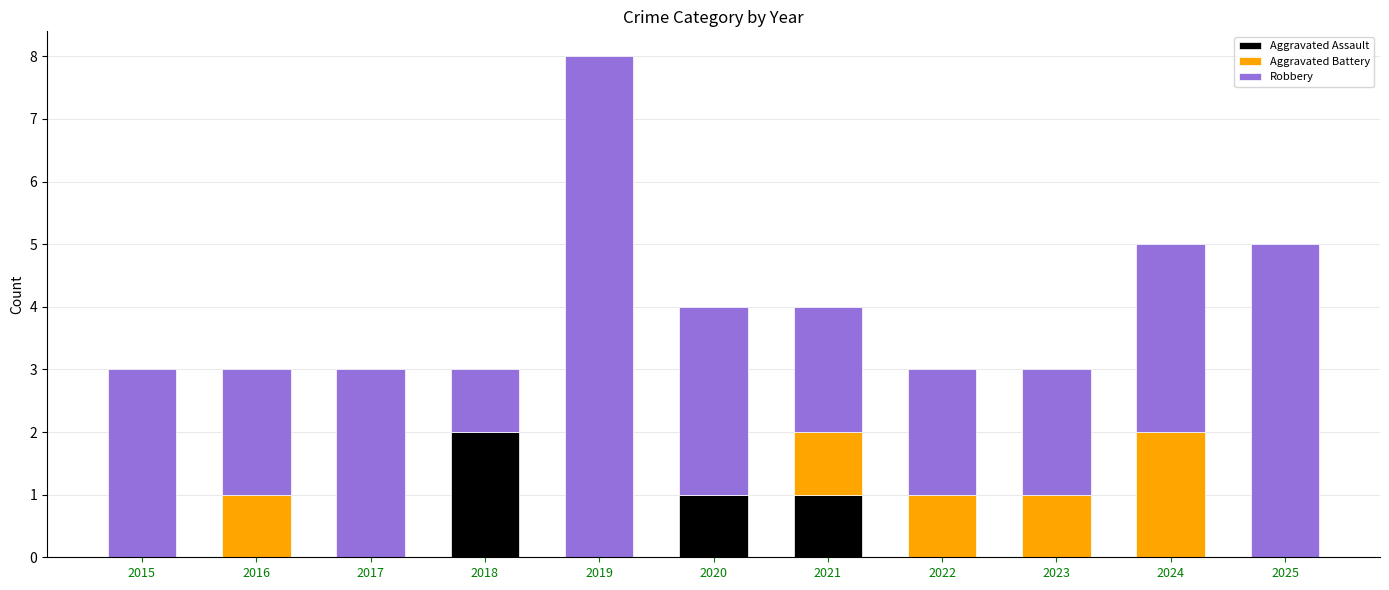

How many distinct data groups are displayed?

3